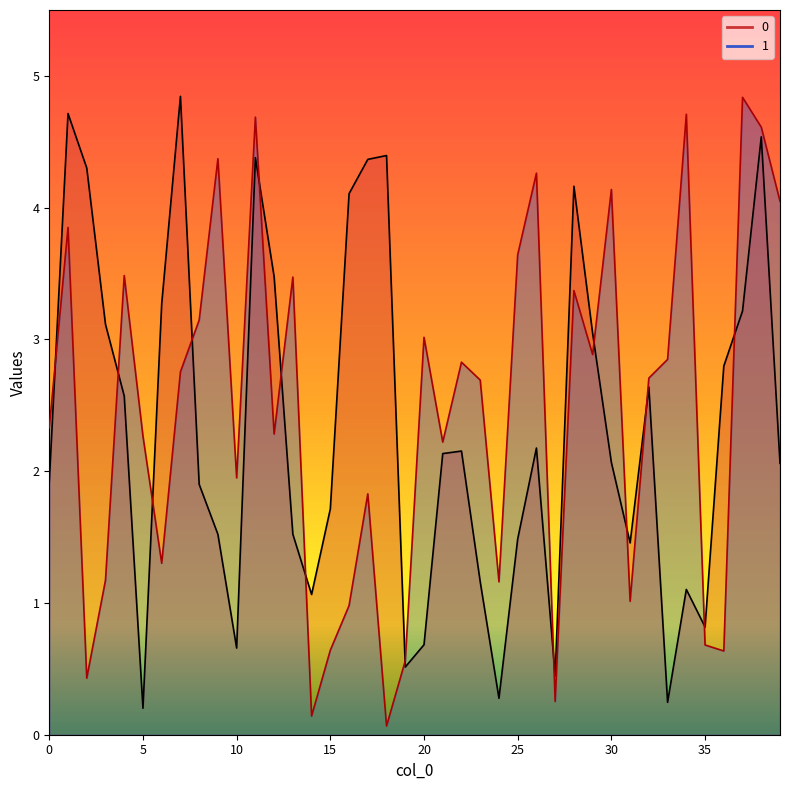

Count the number of data series in this chart.

2